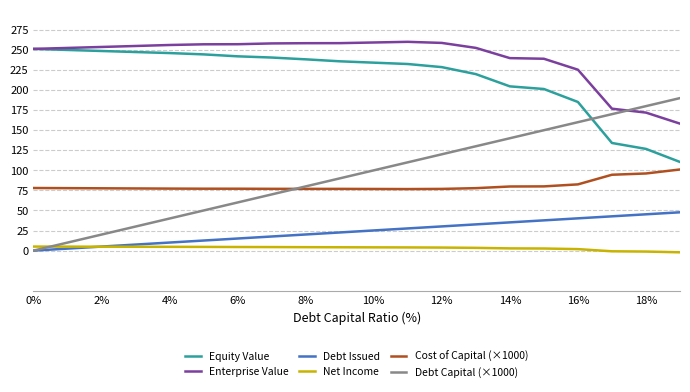

True or false: Debt Capital (×1000) has more than 0 points higher than both neighbors.

False